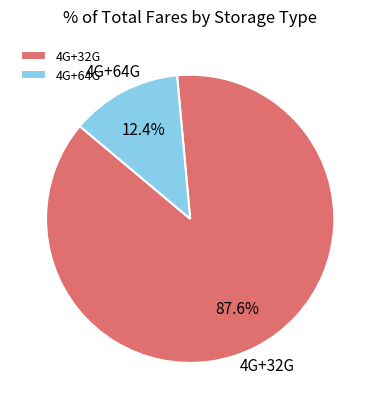

Which has a higher value, 4G+32G or 4G+64G?

4G+32G